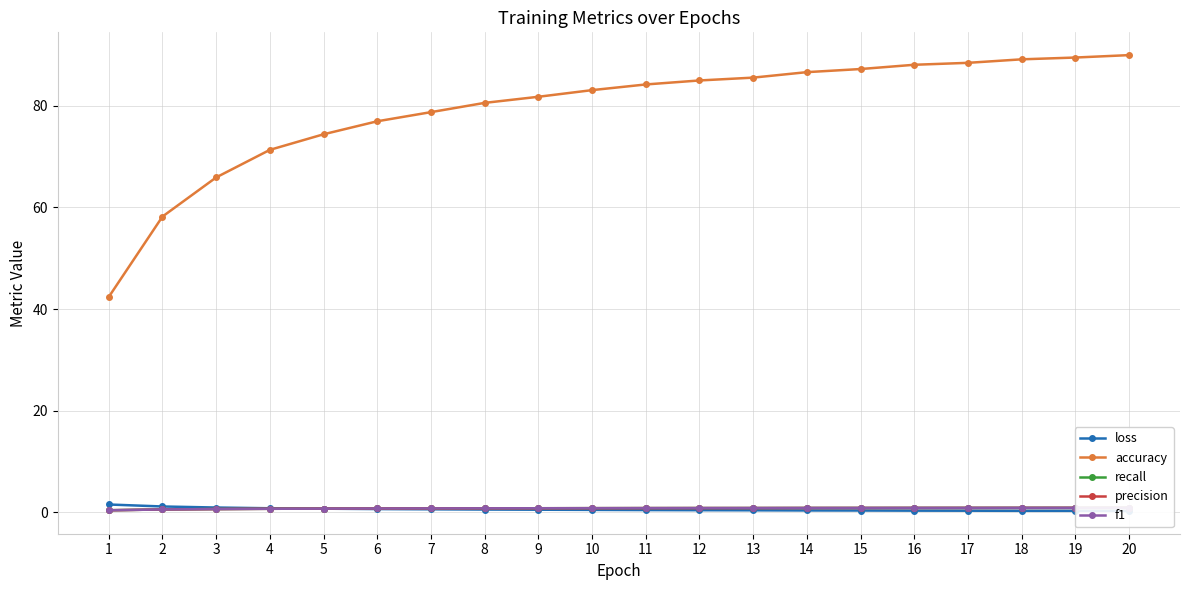

What is the value of the recall point at the 7th from the left?

0.8